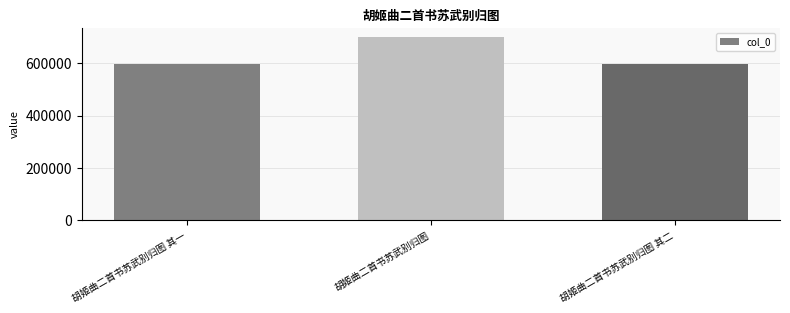

What is the difference between the values at 胡姬曲二首书苏武别归图 其二 and 胡姬曲二首书苏武别归图?

103510